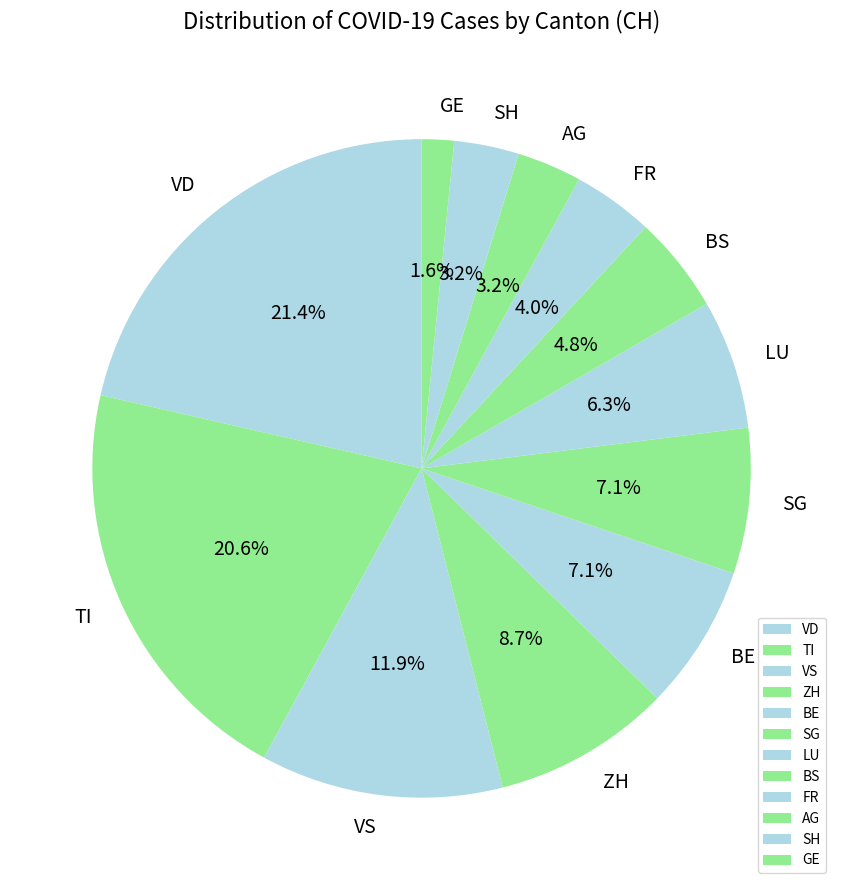

To the nearest percent, what is the difference between the largest and smallest slice percentages?

20%